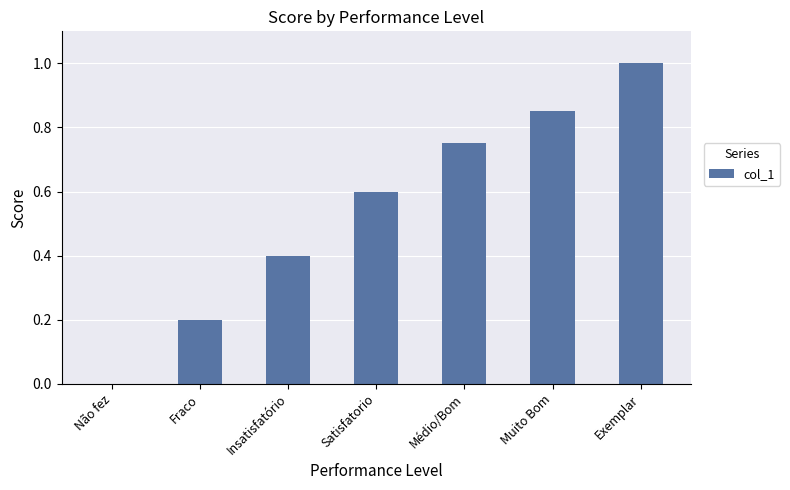

Read the value at Insatisfatório.

0.4